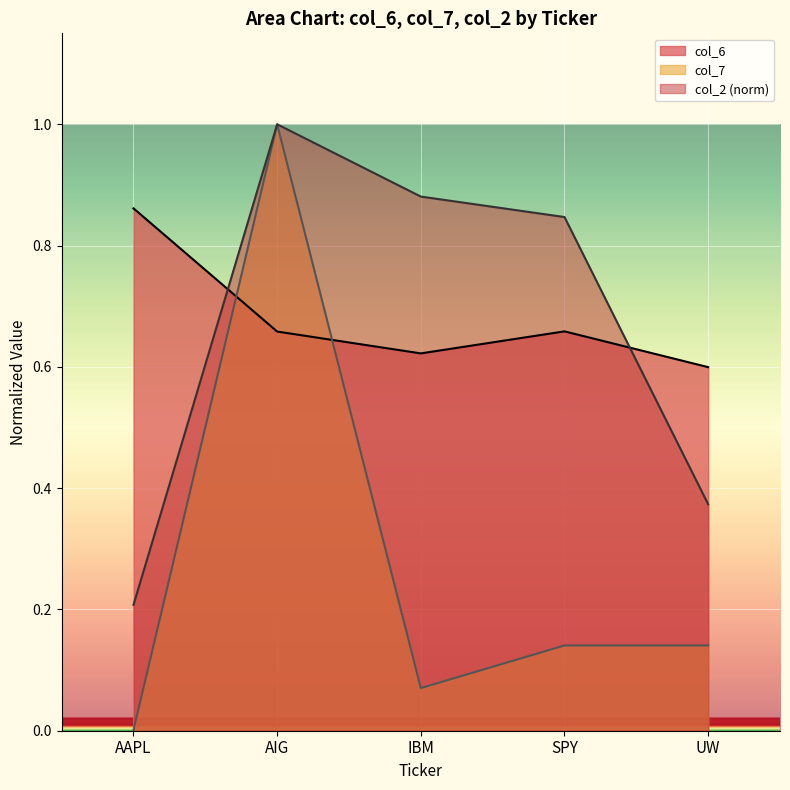

What value does the col_7 series have at SPY?

0.1